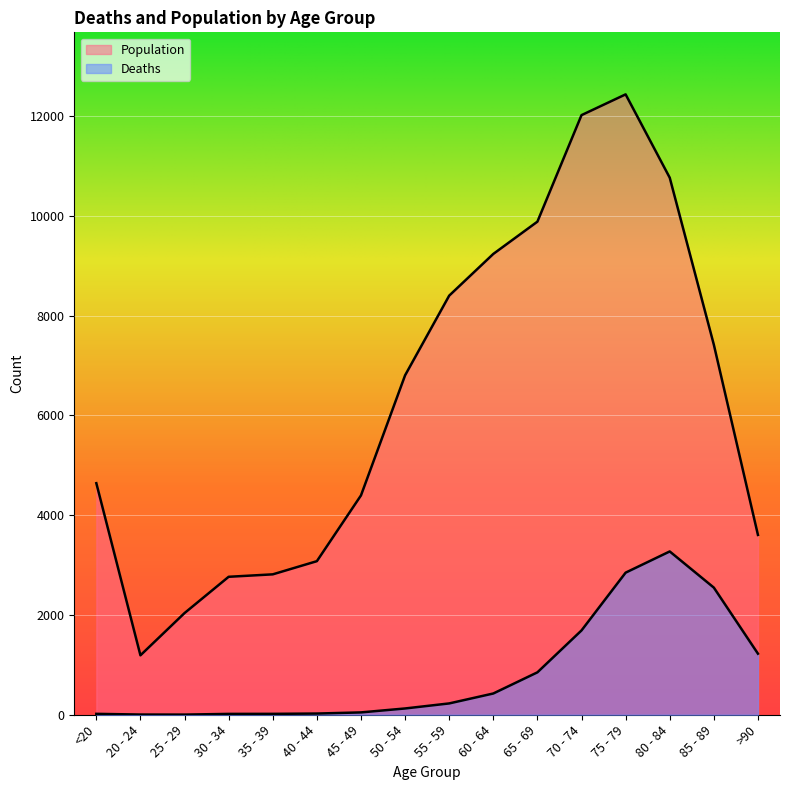

Reading right to left, extract all data points from this chart.

Deaths: >90=1224	85 - 89=2548	80 - 84=3273	75 - 79=2848	70 - 74=1690	65 - 69=850	60 - 64=426	55 - 59=227	50 - 54=126	45 - 49=47	40 - 44=24	35 - 39=18	30 - 34=17	25 - 29=3	20 - 24=4	<20=18
Population: >90=3604	85 - 89=7417	80 - 84=10764	75 - 79=12434	70 - 74=12018	65 - 69=9883	60 - 64=9236	55 - 59=8400	50 - 54=6803	45 - 49=4396	40 - 44=3078	35 - 39=2814	30 - 34=2765	25 - 29=2038	20 - 24=1191	<20=4641